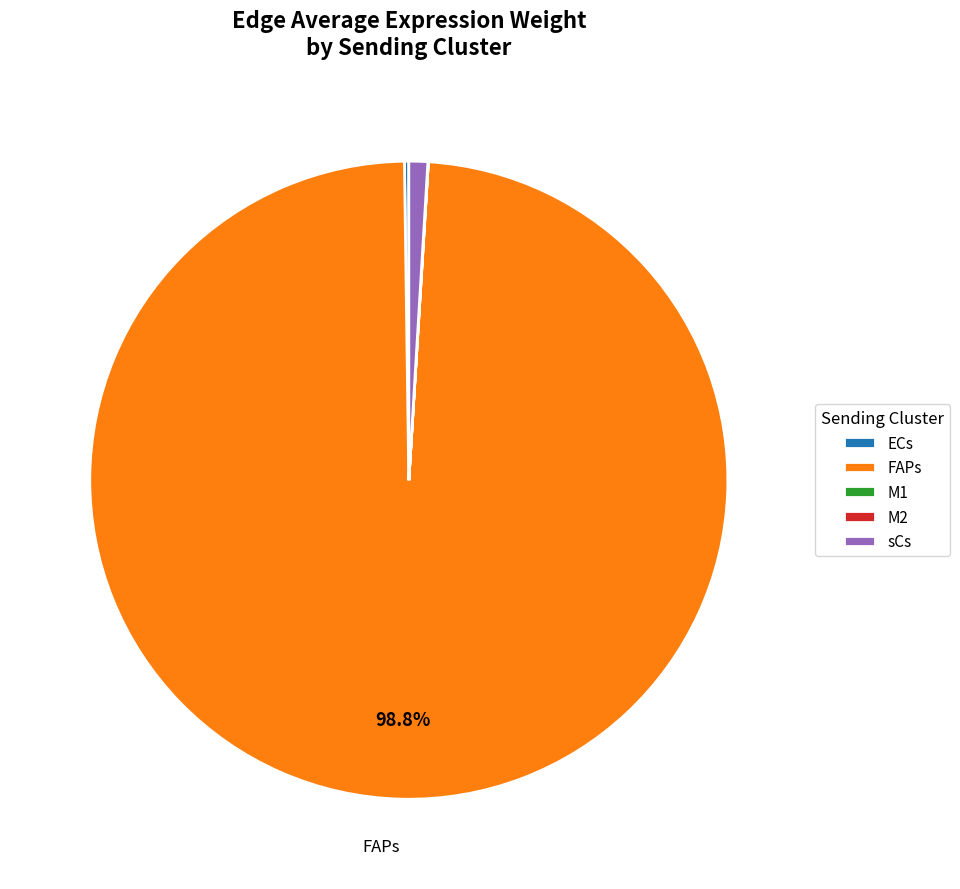

Is there a majority slice in this chart?

Yes